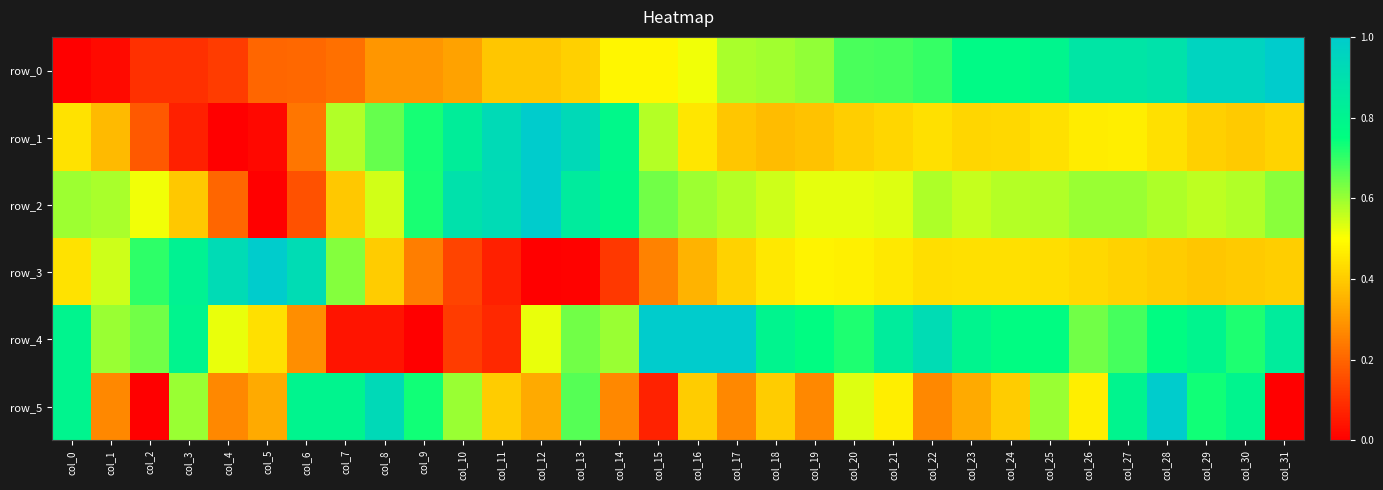

Is the value of row_3 at col_3 greater than the value of row_4 at col_19?

Yes